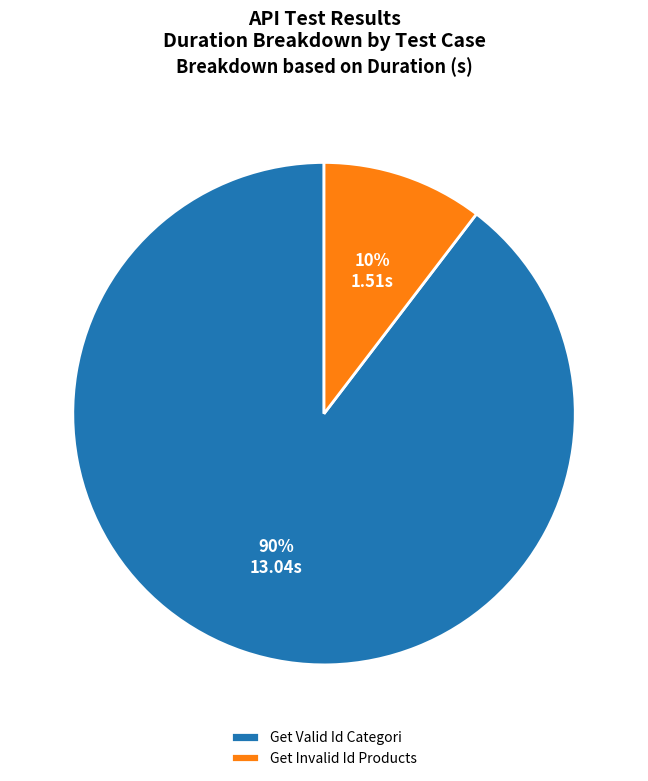

Does any single category account for the majority?

Yes